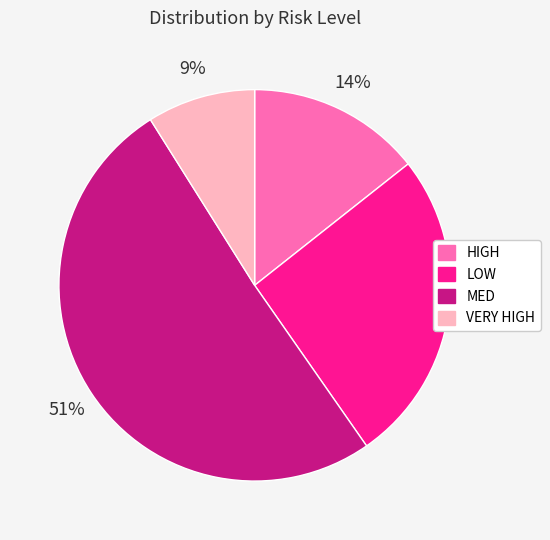

To the nearest percent, what portion does LOW represent?

26%